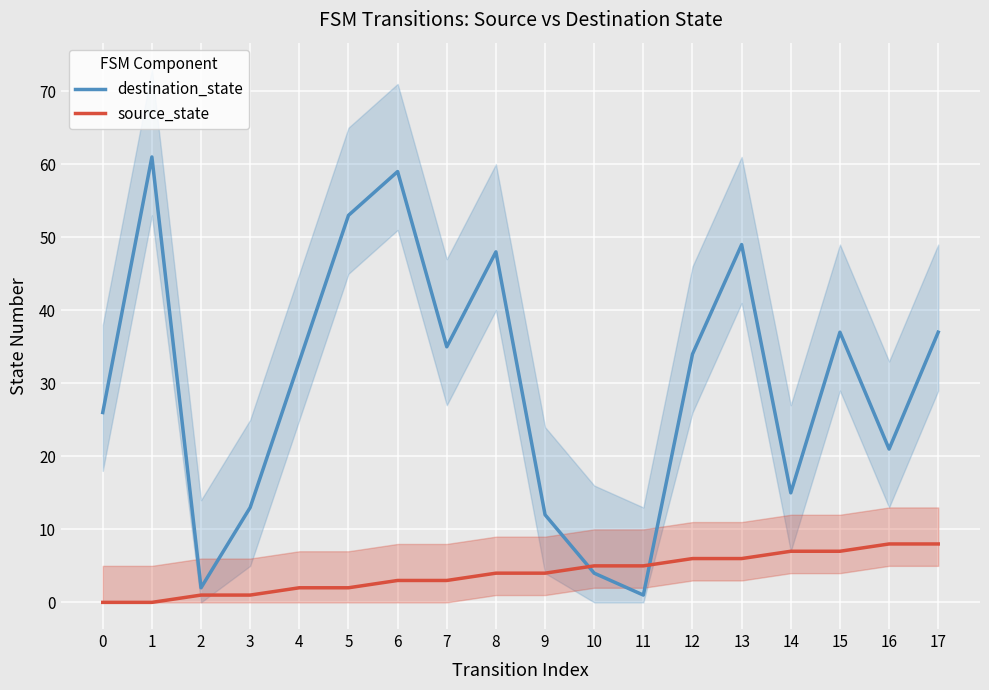

What is the difference between the maximum and second lowest values in the destination_state series?

59